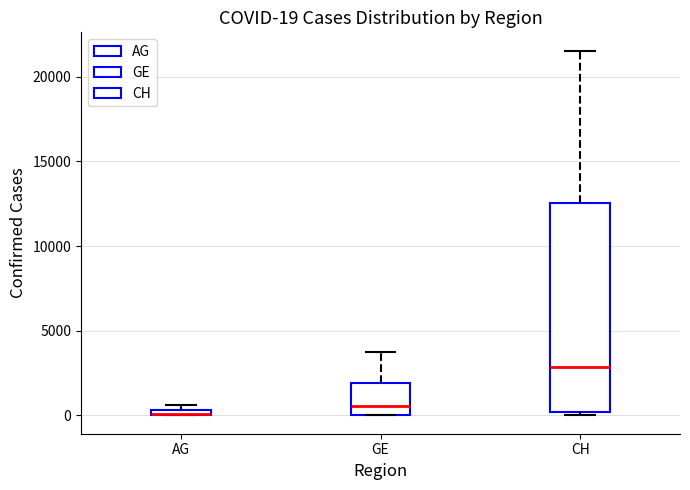

Comparing the boxes themselves (not the whiskers), which one is the tallest?

CH